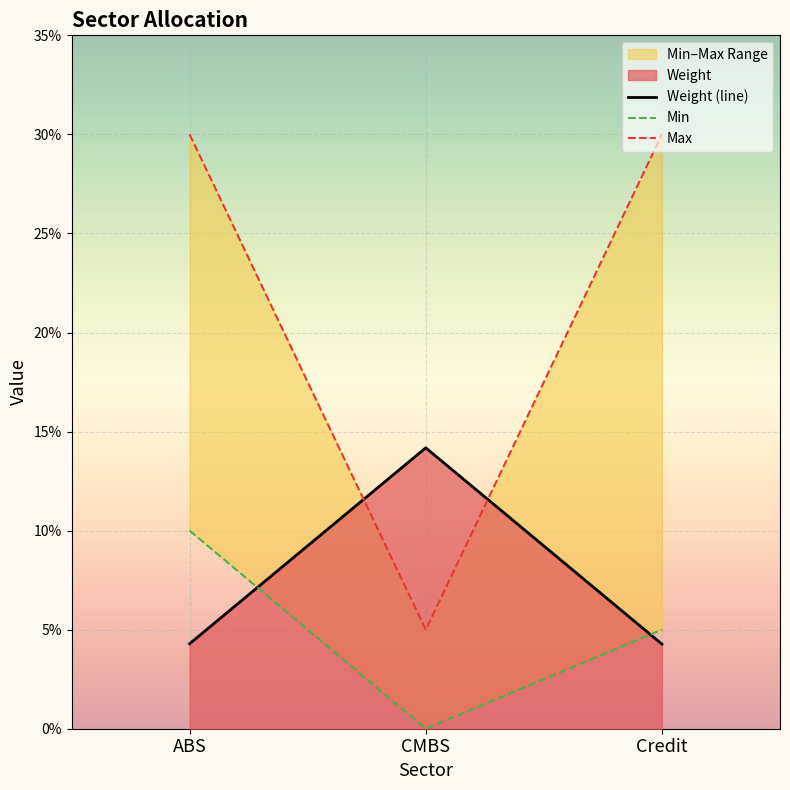

At which category is the sum across all series the highest?

ABS